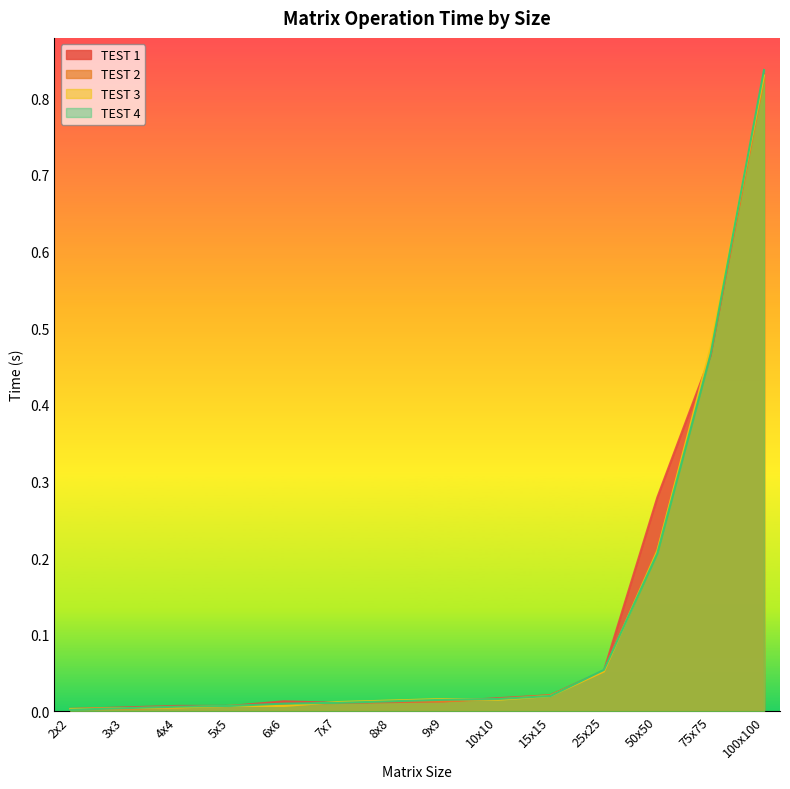

Is the value of TEST 3 at 6x6 greater than the value of TEST 4 at 3x3?

Yes